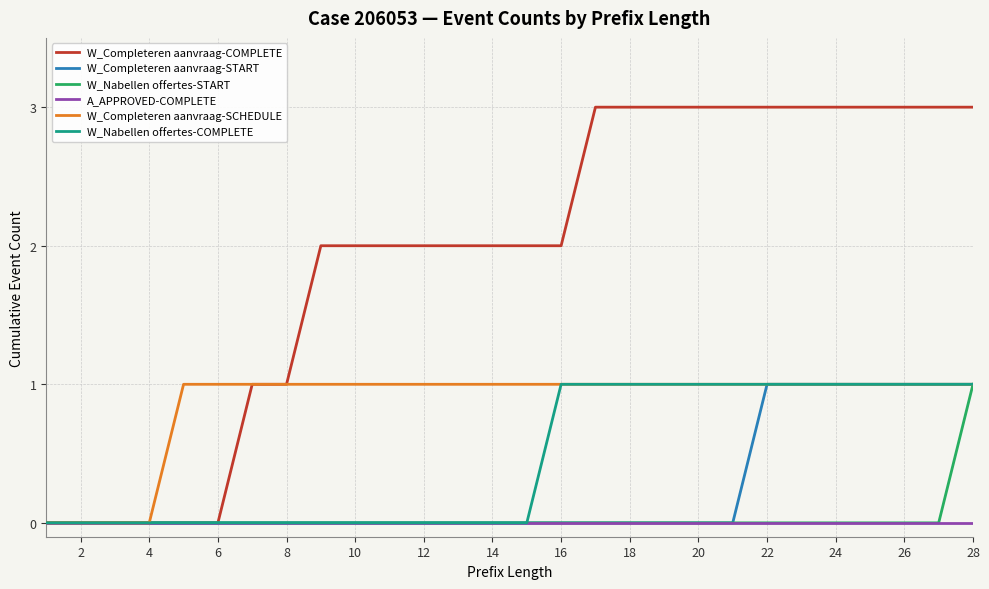

Which series has the widest spread of values?

W_Completeren aanvraag-COMPLETE